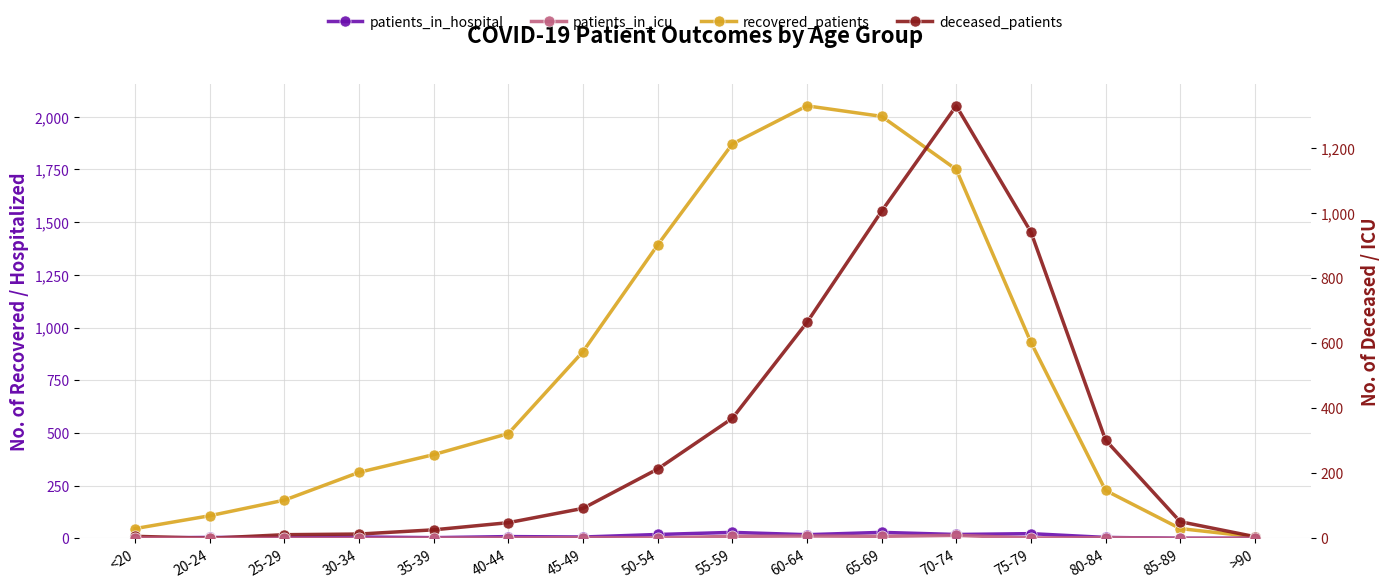

What is the value of the deceased_patients point at the 13th from the left?

942